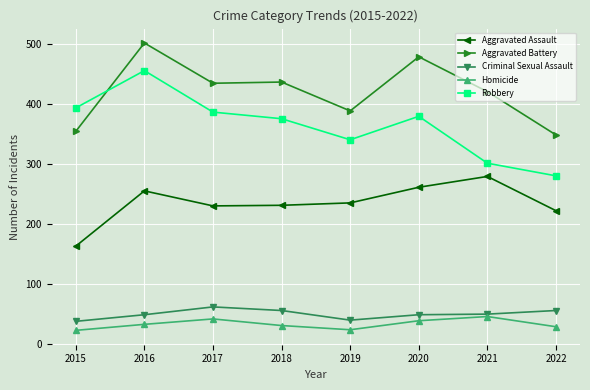

What is the greatest value displayed?

501